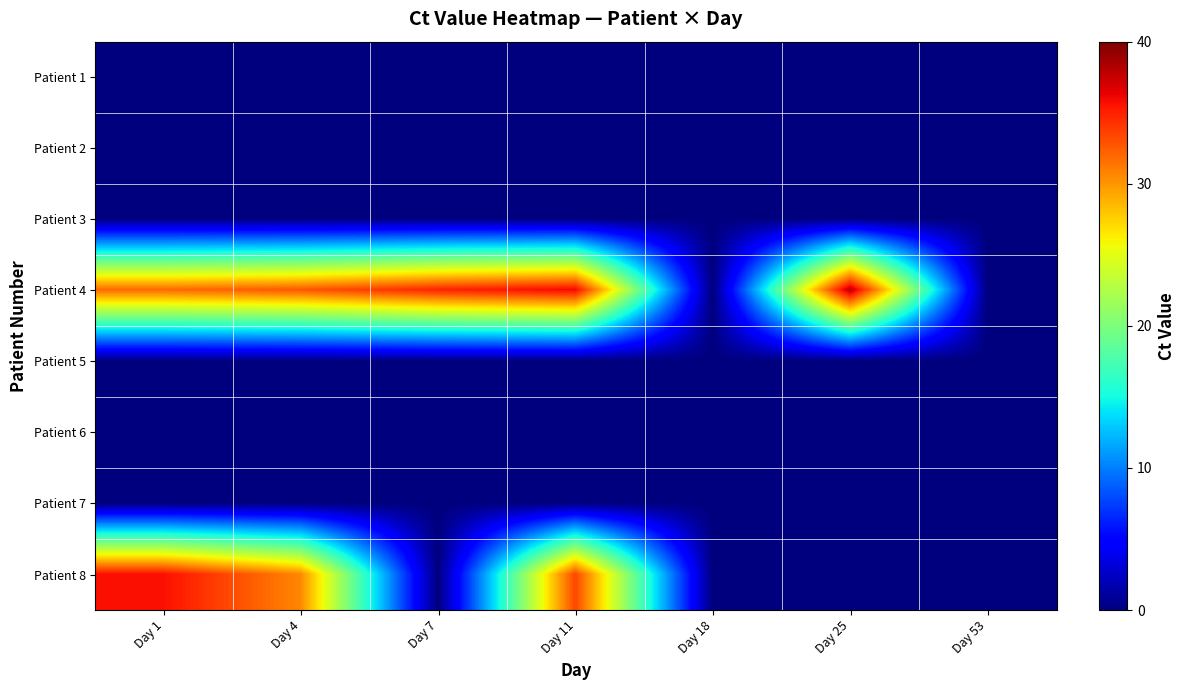

Reading left to right, extract all data points from this chart.

Patient 1: Day 1=0.0	Day 4=0.0	Day 7=0.0	Day 11=0.0	Day 18=0.0	Day 25=0.0	Day 53=0.0
Patient 2: Day 1=0.0	Day 4=0.0	Day 7=0.0	Day 11=0.0	Day 18=0.0	Day 25=0.0	Day 53=0.0
Patient 3: Day 1=0.0	Day 4=0.0	Day 7=0.0	Day 11=0.0	Day 18=0.0	Day 25=0.0	Day 53=0.0
Patient 4: Day 1=31.9	Day 4=32.7	Day 7=34.9	Day 11=36.1	Day 18=0.0	Day 25=38.0	Day 53=0.0
Patient 5: Day 1=0.0	Day 4=0.0	Day 7=0.0	Day 11=0.0	Day 18=0.0	Day 25=0.0	Day 53=0.0
Patient 6: Day 1=0.0	Day 4=0.0	Day 7=0.0	Day 11=0.0	Day 18=0.0	Day 25=0.0	Day 53=0.0
Patient 7: Day 1=0.0	Day 4=0.0	Day 7=0.0	Day 11=0.0	Day 18=0.0	Day 25=0.0	Day 53=0.0
Patient 8: Day 1=35.7	Day 4=30.6	Day 7=0.0	Day 11=33.4	Day 18=0.0	Day 25=0.0	Day 53=0.0